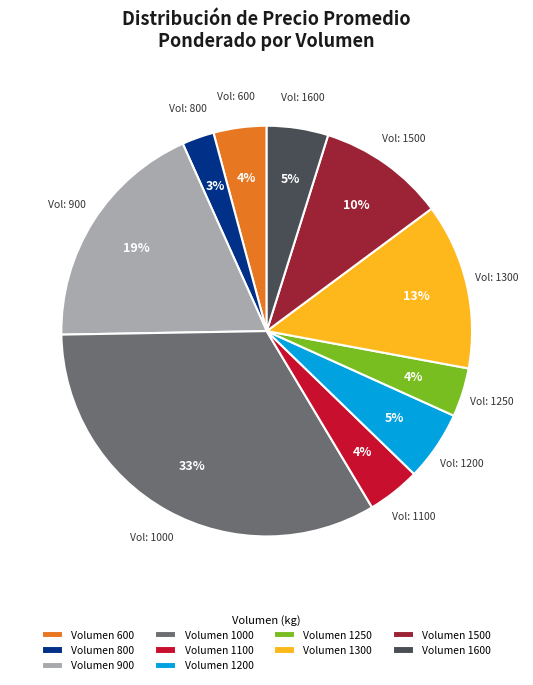

Which category has the smallest portion of the pie?

Volumen 800